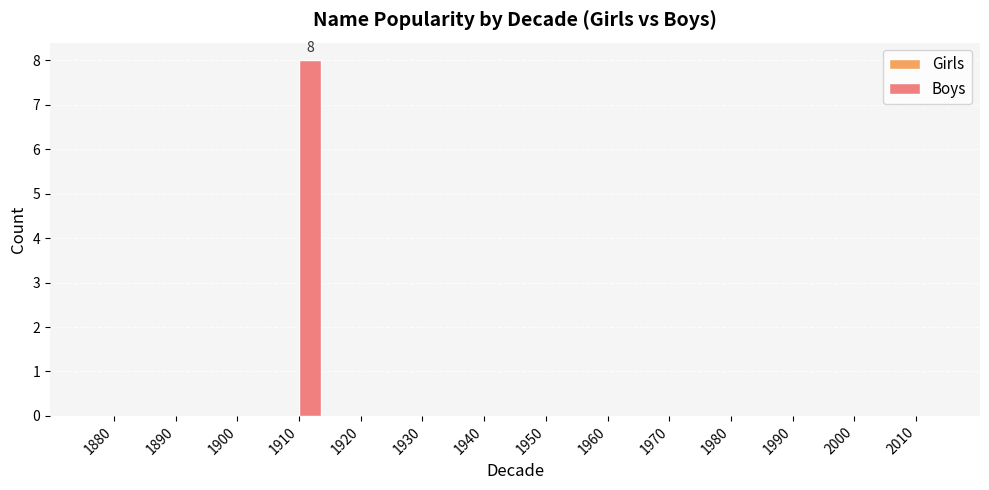

What is the sum of all values?

8